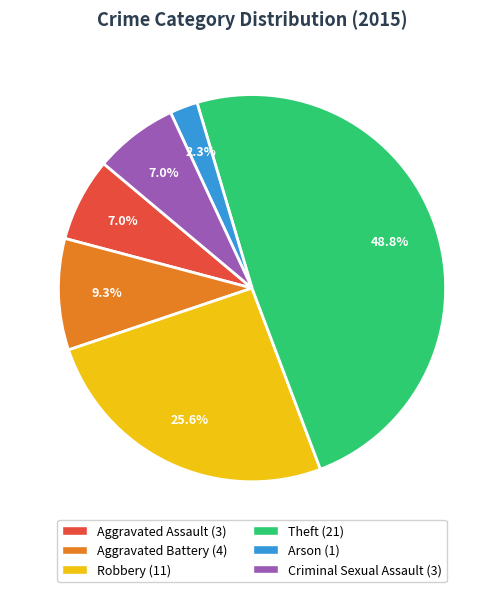

How much of the chart is everything except Robbery?

74.4%